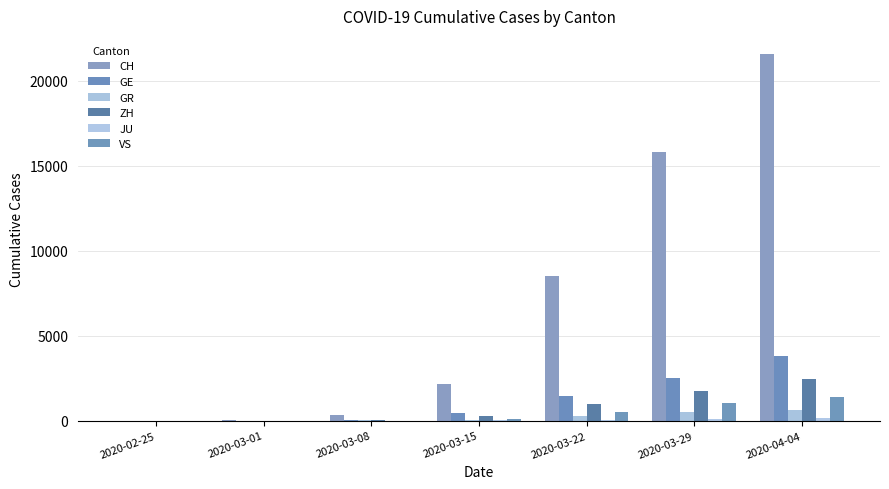

Rank the series by their maximum value, from highest to lowest.

CH, GE, ZH, VS, GR, JU